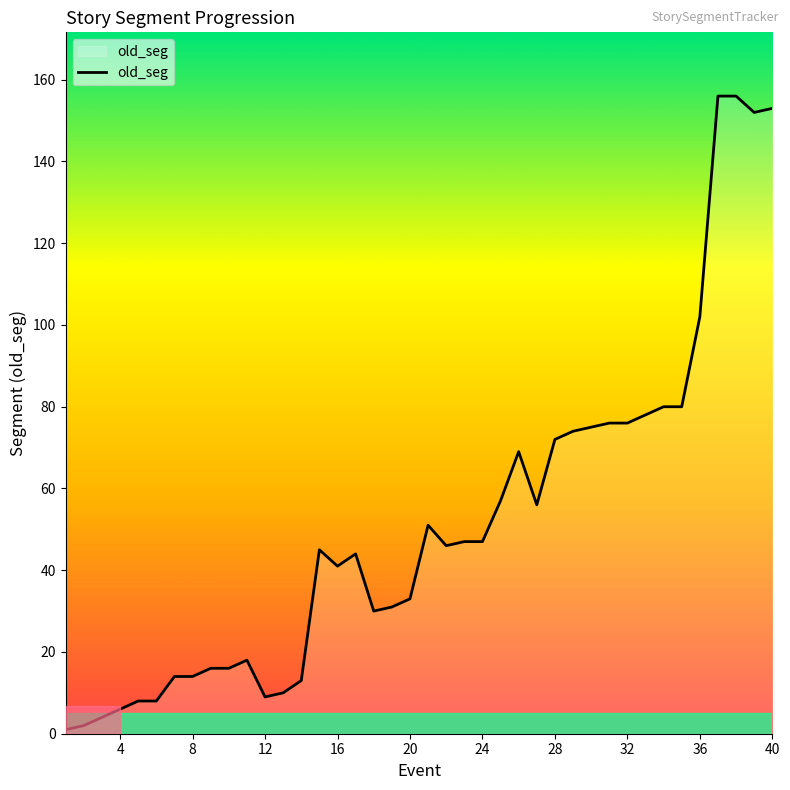

What is the difference between the maximum and minimum values?

155